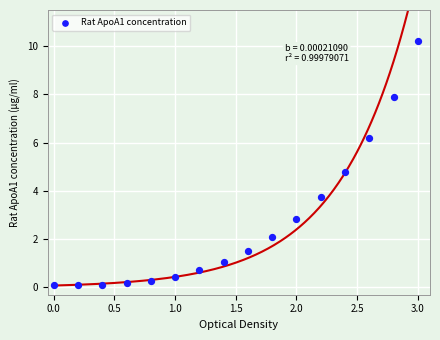

What is the range of Y values (max minus min)?

10.1